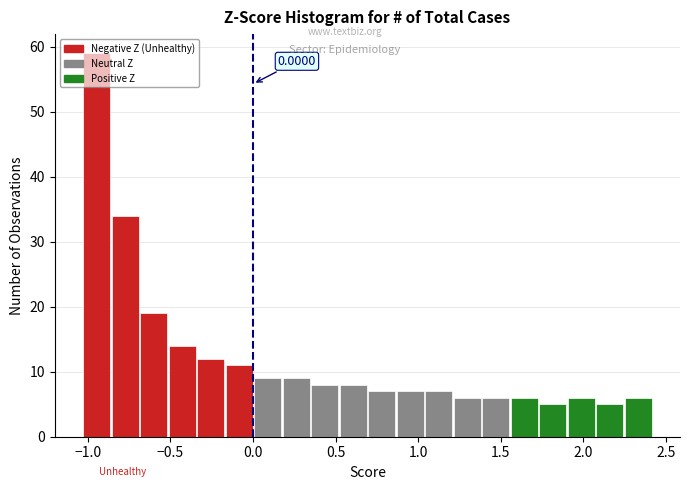

Around what value on the x-axis is the tallest bar? Give the approximate position of its centre, as read against the axis.

-0.95